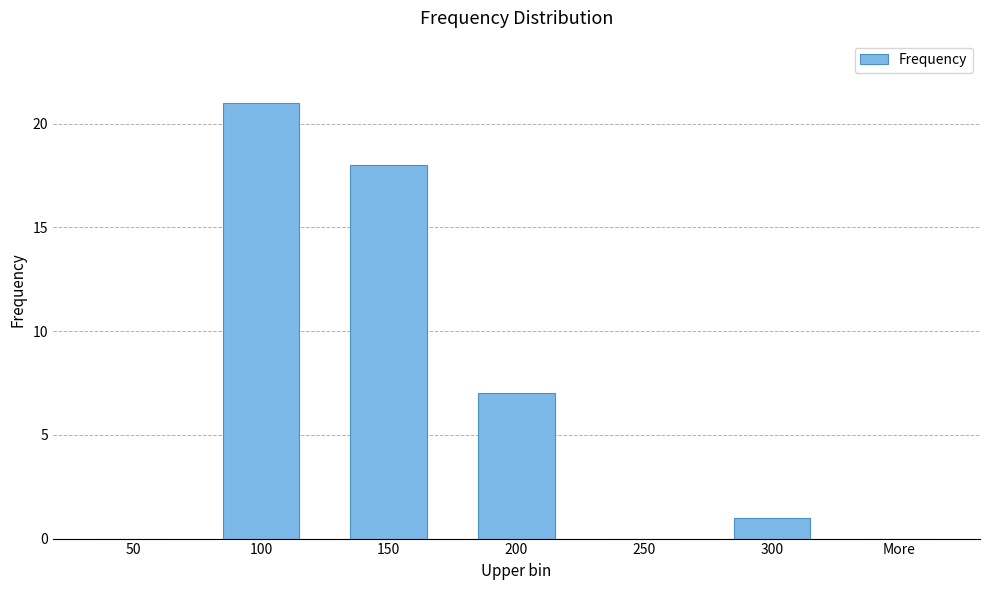

Reading left to right, what are all the values shown in this chart?

0	21	18	7	0	1	0